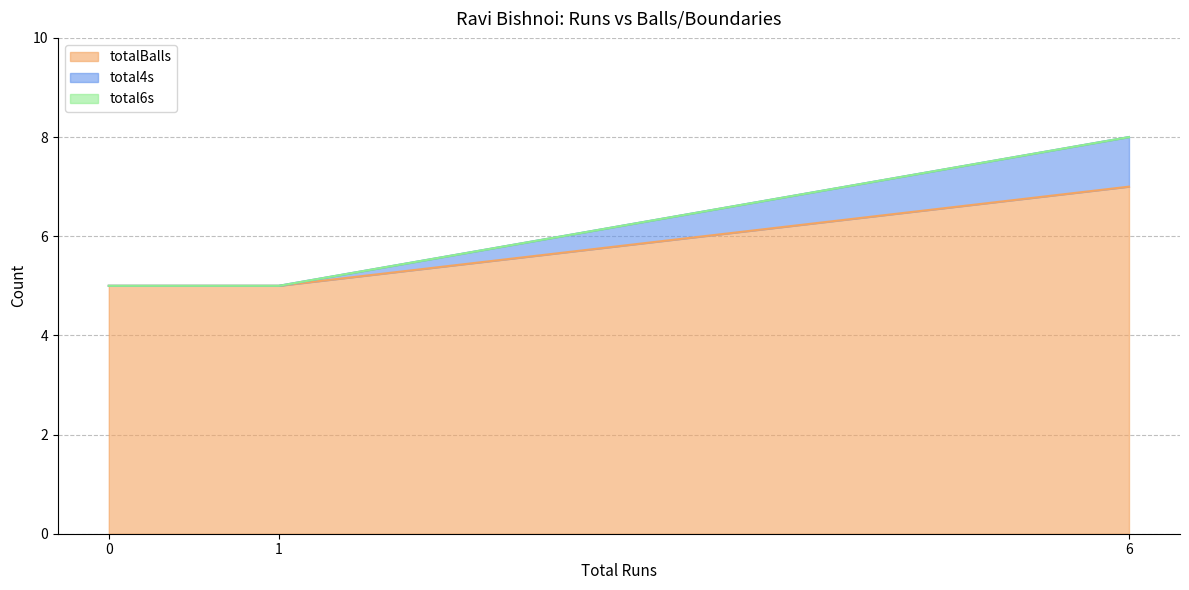

Count the total4s values in the range 5 to 8.

3